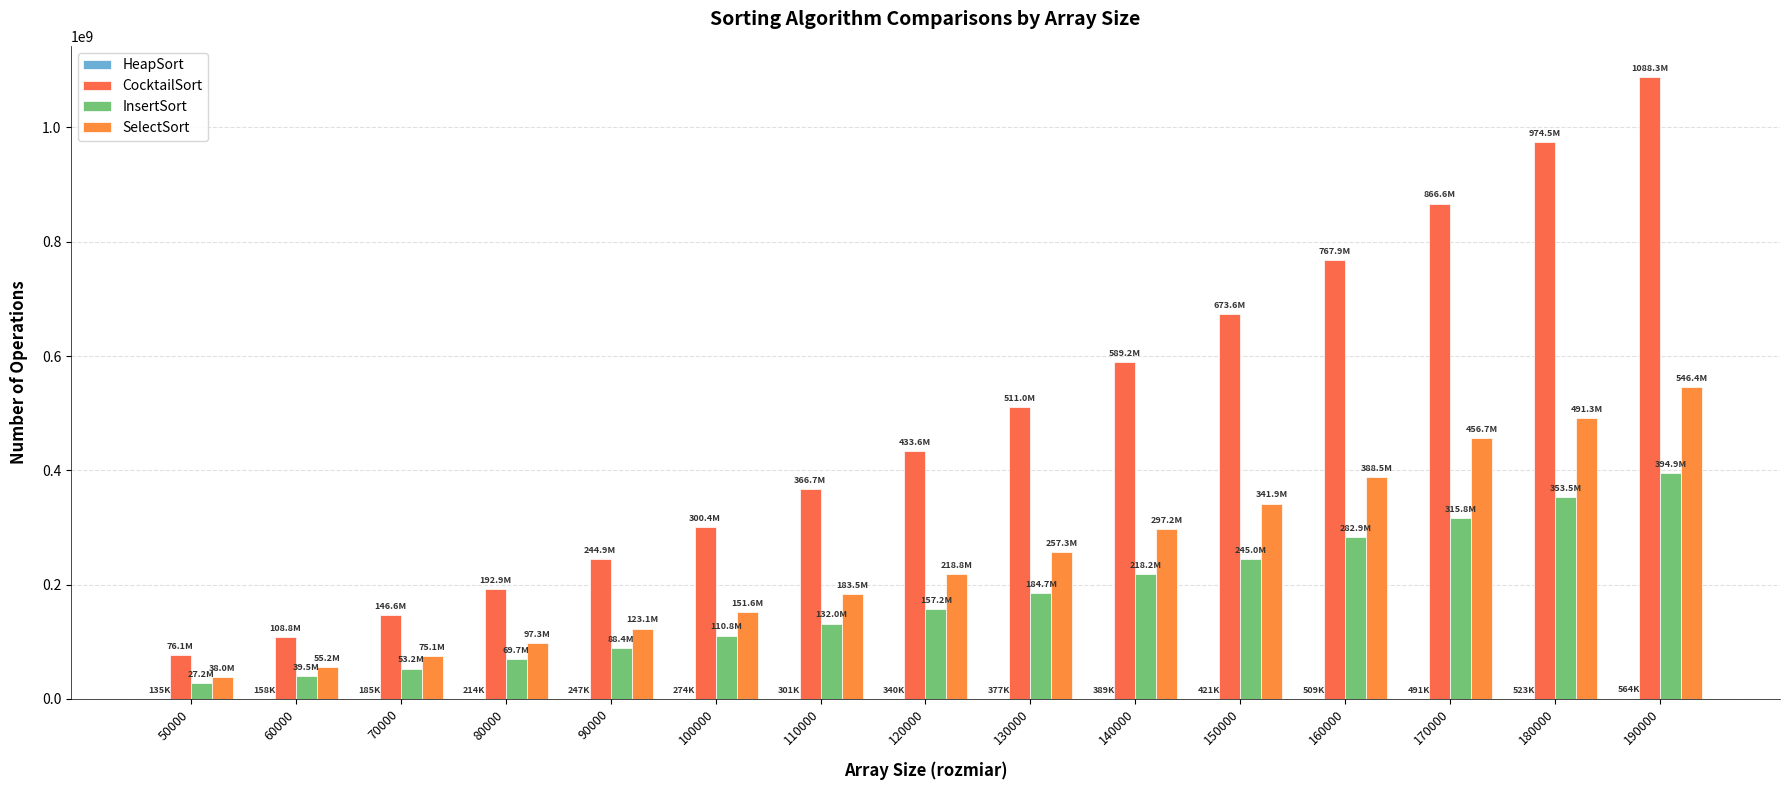

How many groups of bars are there?

15